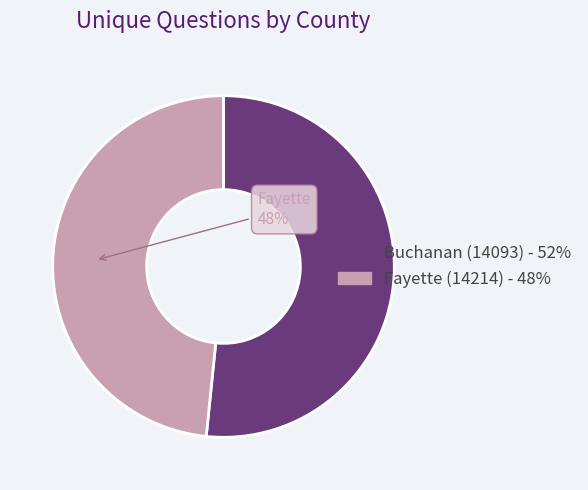

The Fayette (14214) slice represents 55% of the pie. True or false?

False